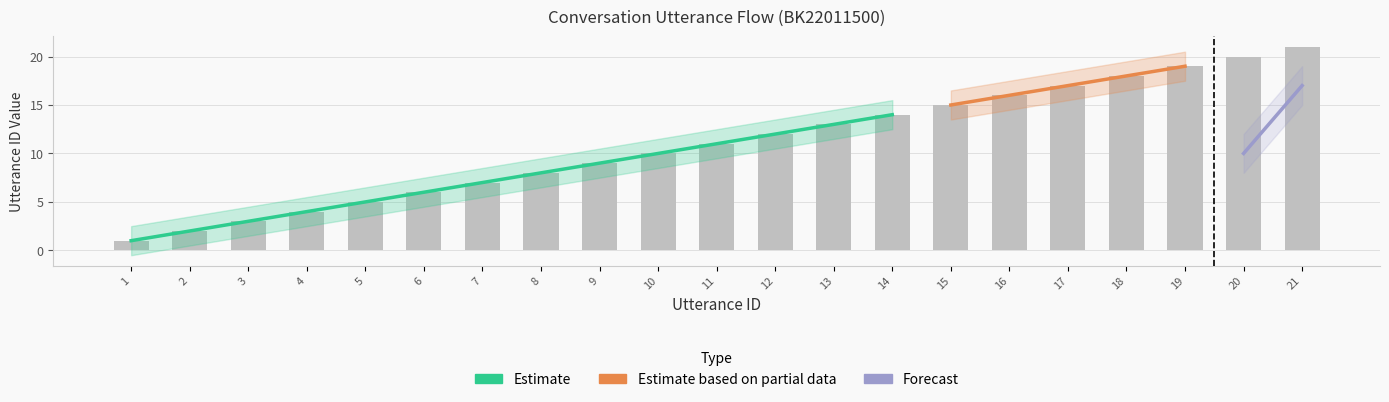

How many bars are there in total?

21